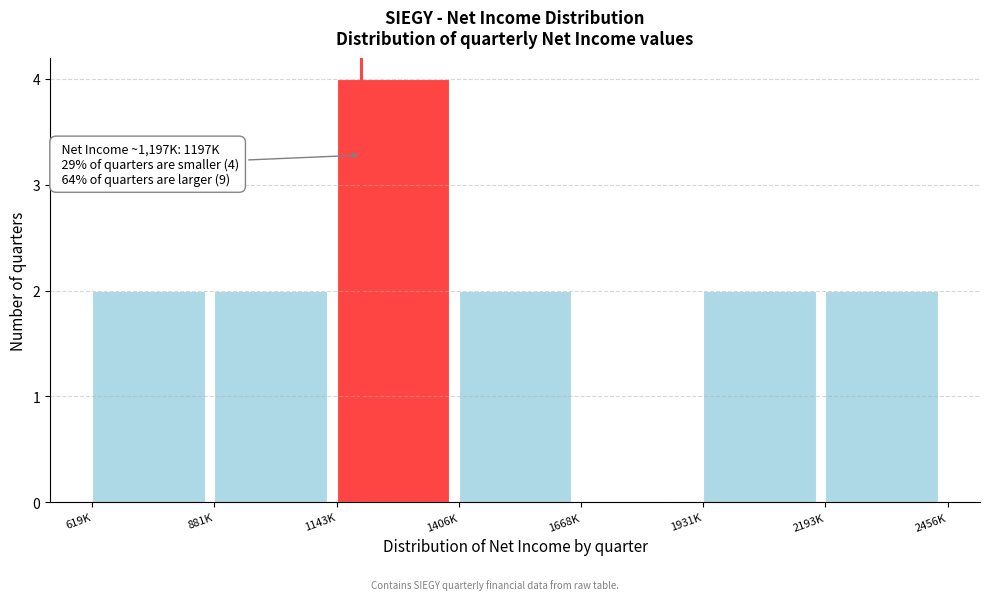

Reading right to left, list all the values displayed in this chart.

2193K=2	1931K=2	1668K=0	1406K=2	1143K=4	881K=2	619K=2